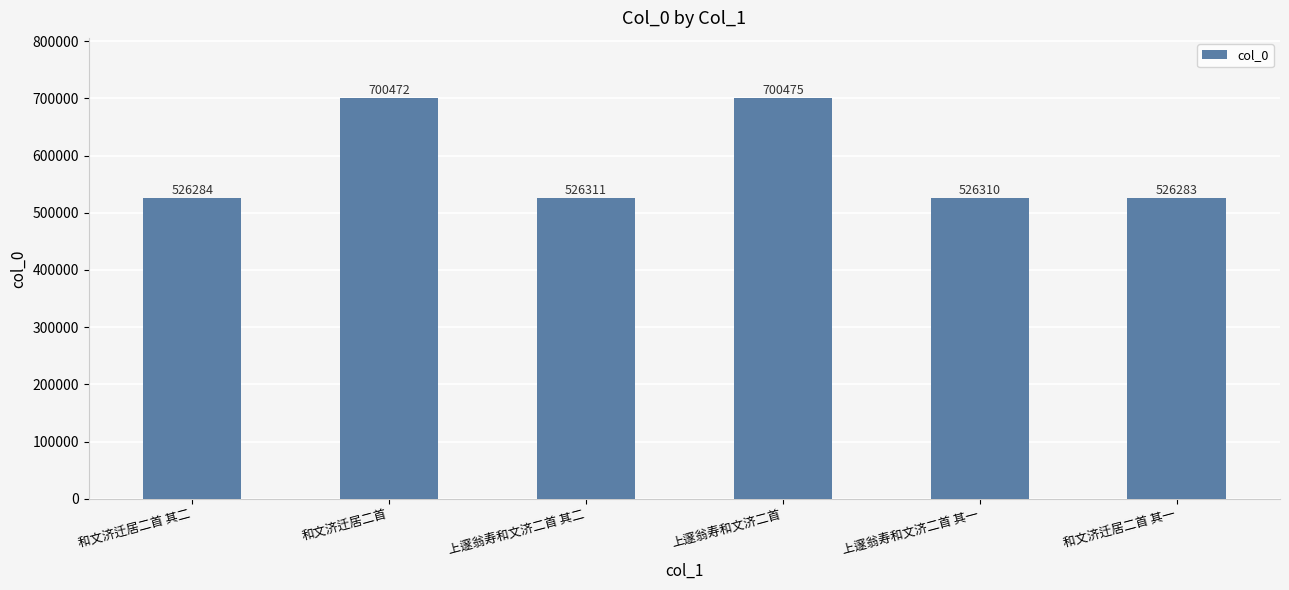

At which category does the chart reach its minimum across all series?

和文济迁居二首 其一